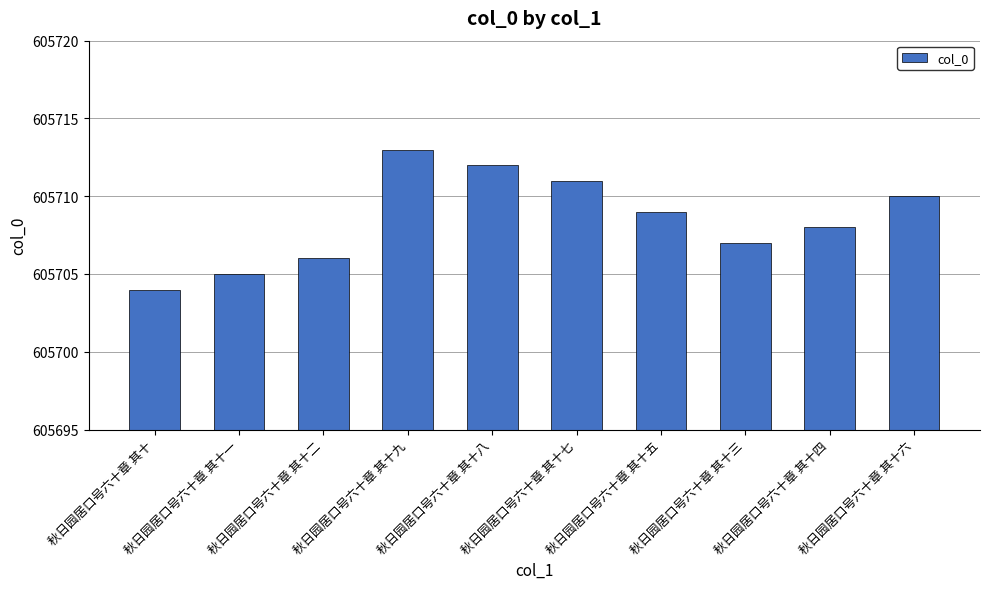

Between 秋日园居口号六十章 其十八 and 秋日园居口号六十章 其十五, which is larger?

秋日园居口号六十章 其十八